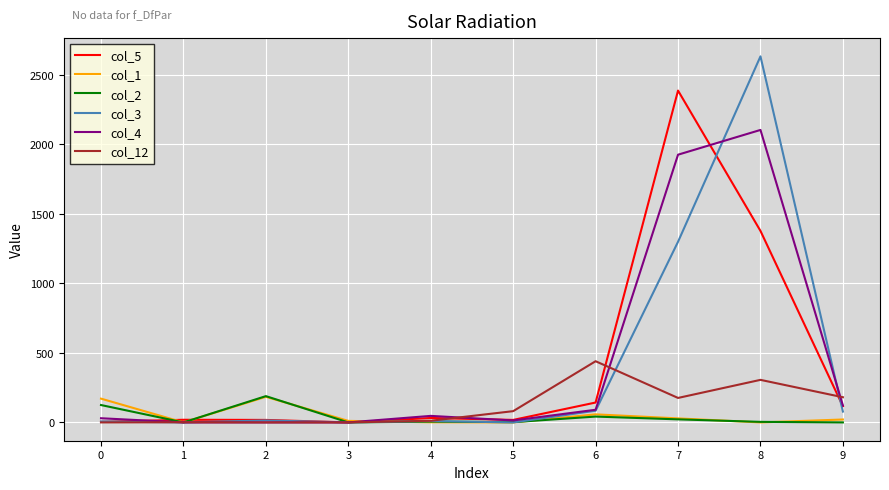

Between 1 and 8, which series saw the biggest shift?

col_3